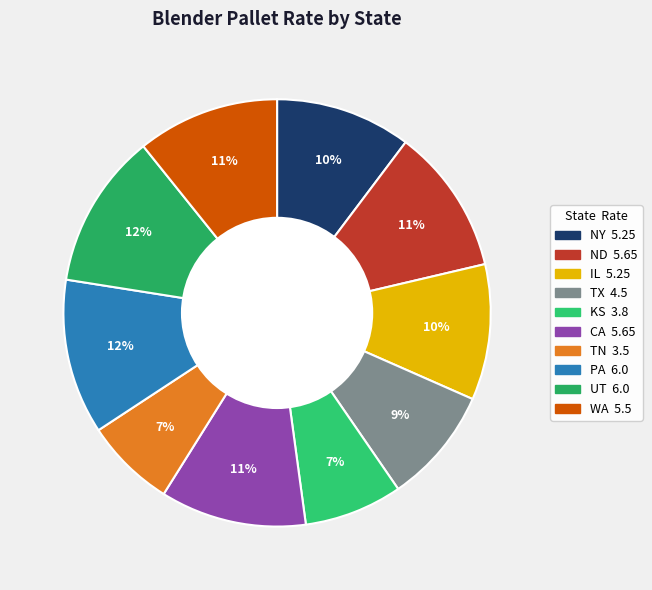

What is the ratio of the value at TN to the value at NY?

0.7